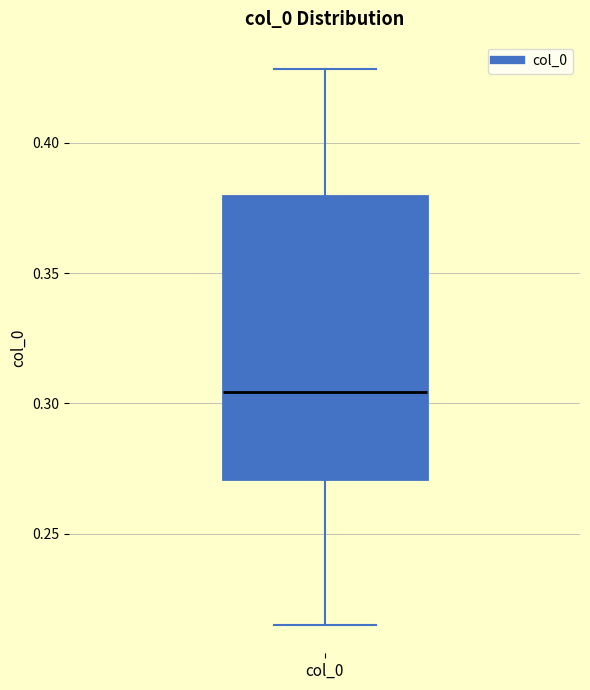

Where is the upper edge of the box for col_0 on the y-axis? The values are not printed on the chart, so give them approximately, as read against the axis.

0.380